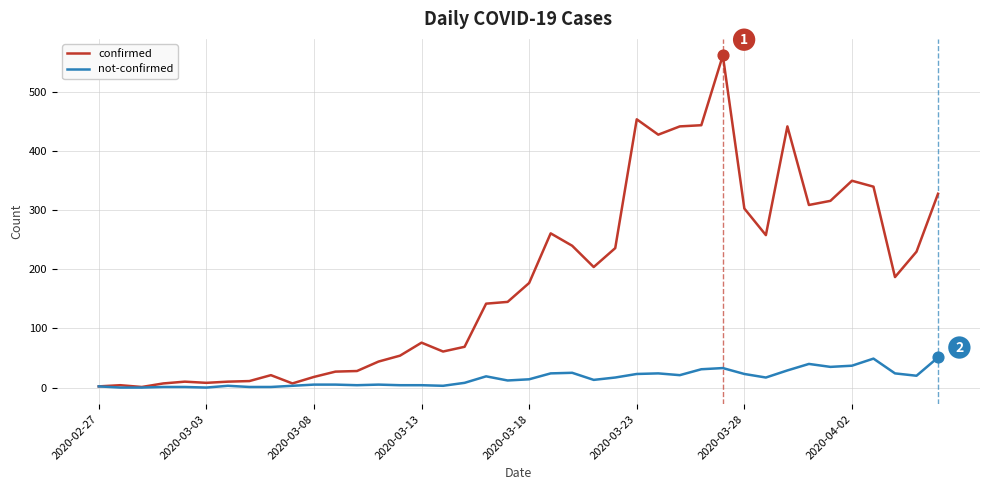

What is the highest value of the confirmed series?

562